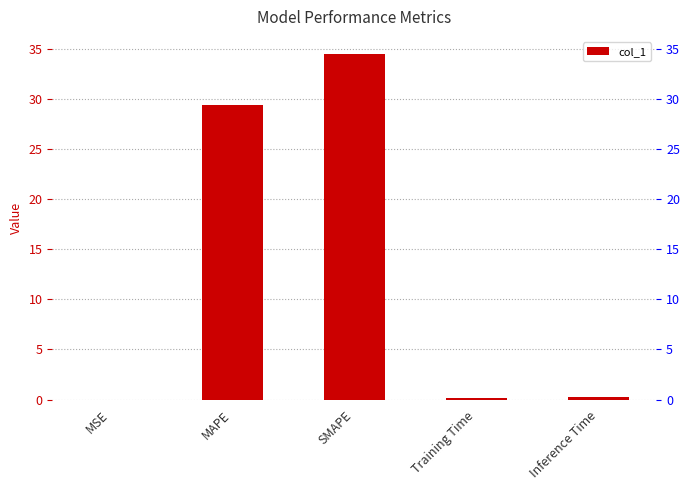

Reading left to right, extract all data points from this chart.

0.0	29.4	34.5	0.2	0.2